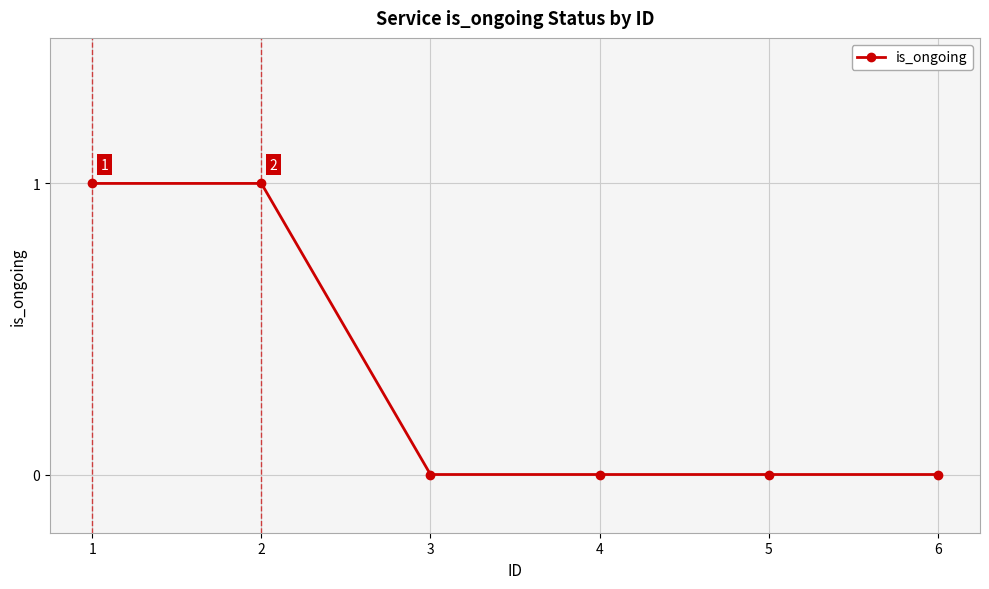

What is the sum of the values at 4 and 2?

1